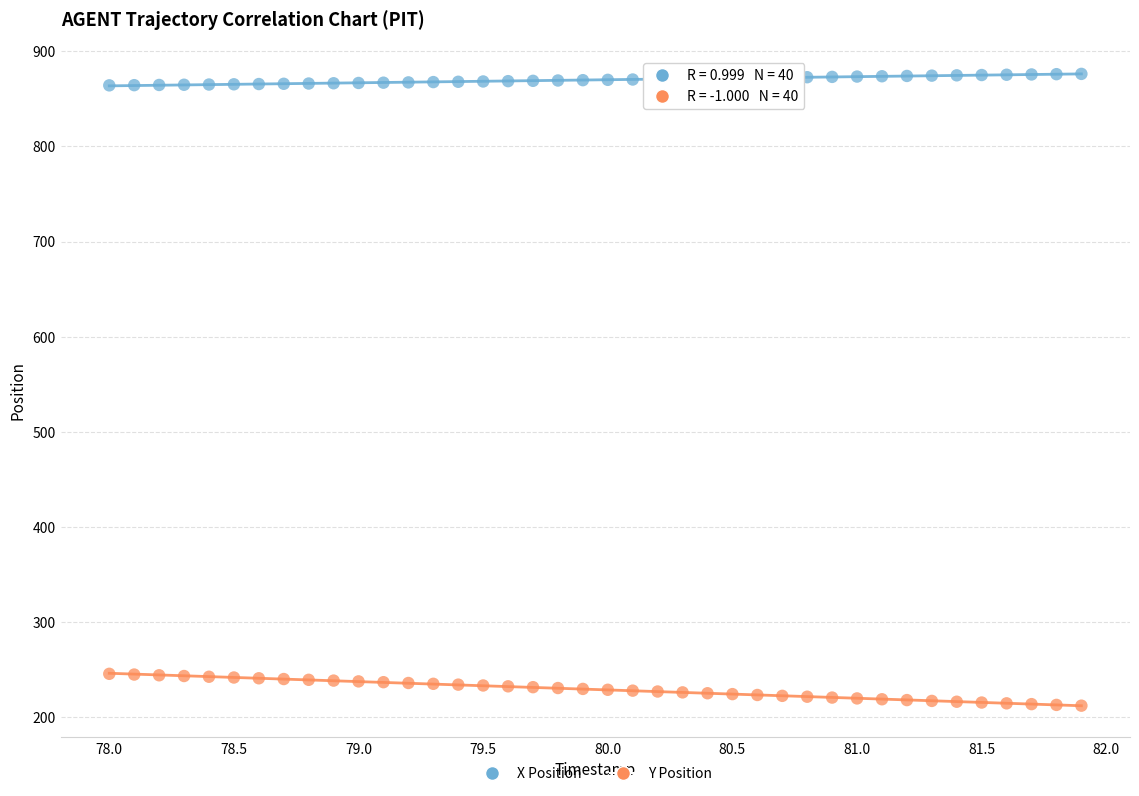

Which series contains the lowest Y value?

Y Position